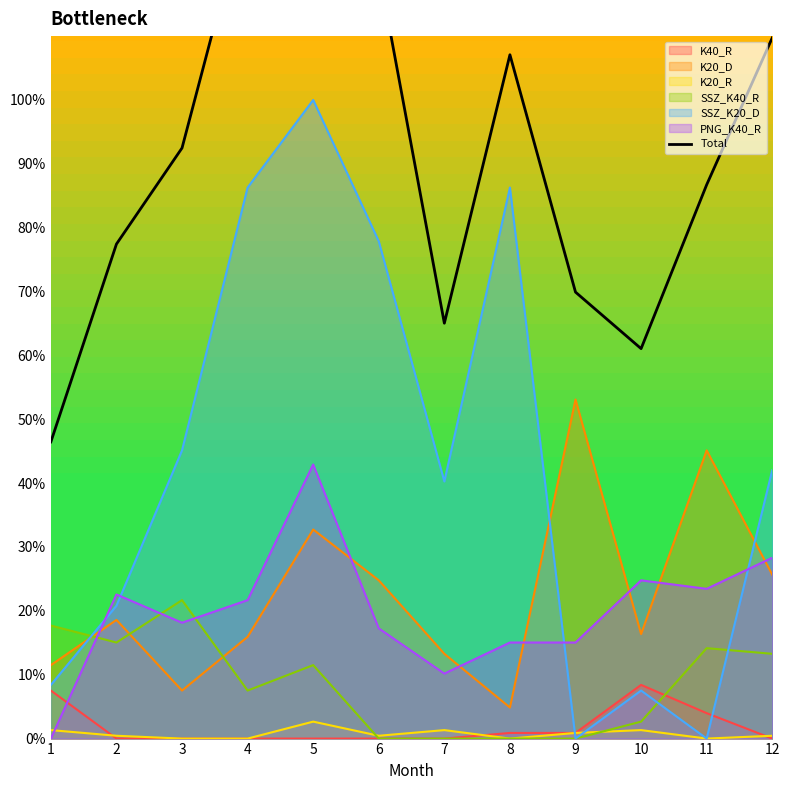

Is it true that SSZ_K20_D equals 42.0 at 12?

True